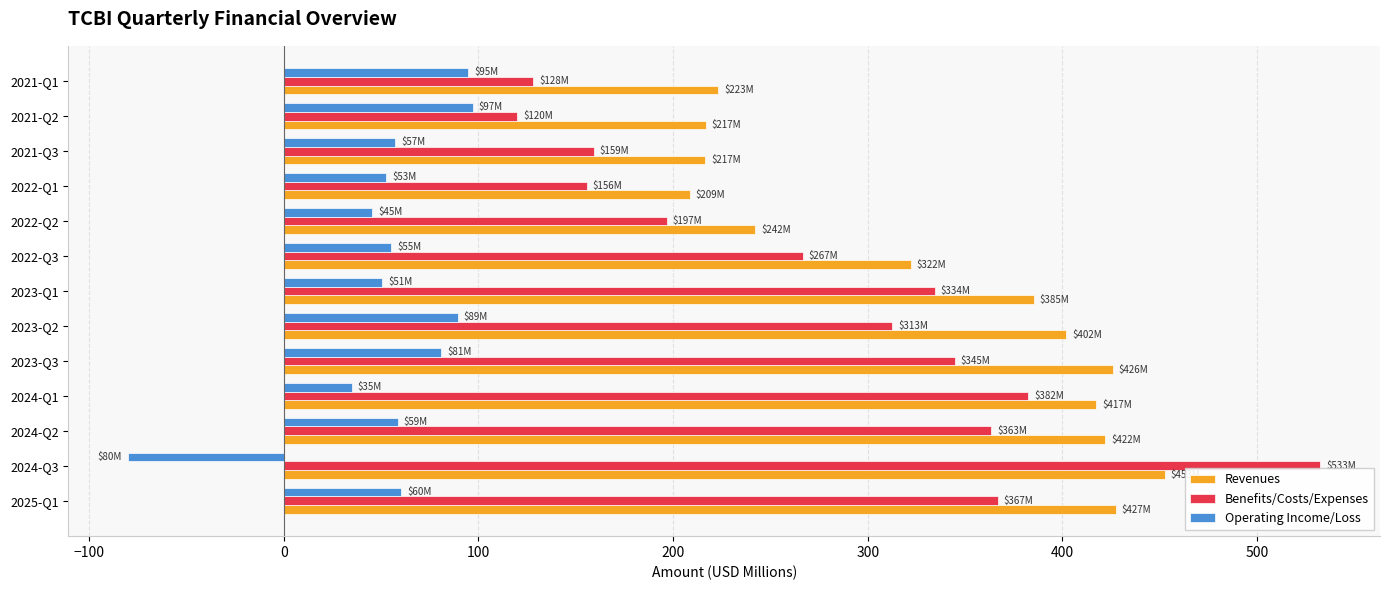

What is the difference between the second highest and second lowest values in the Benefits/Costs/Expenses series?

254.1